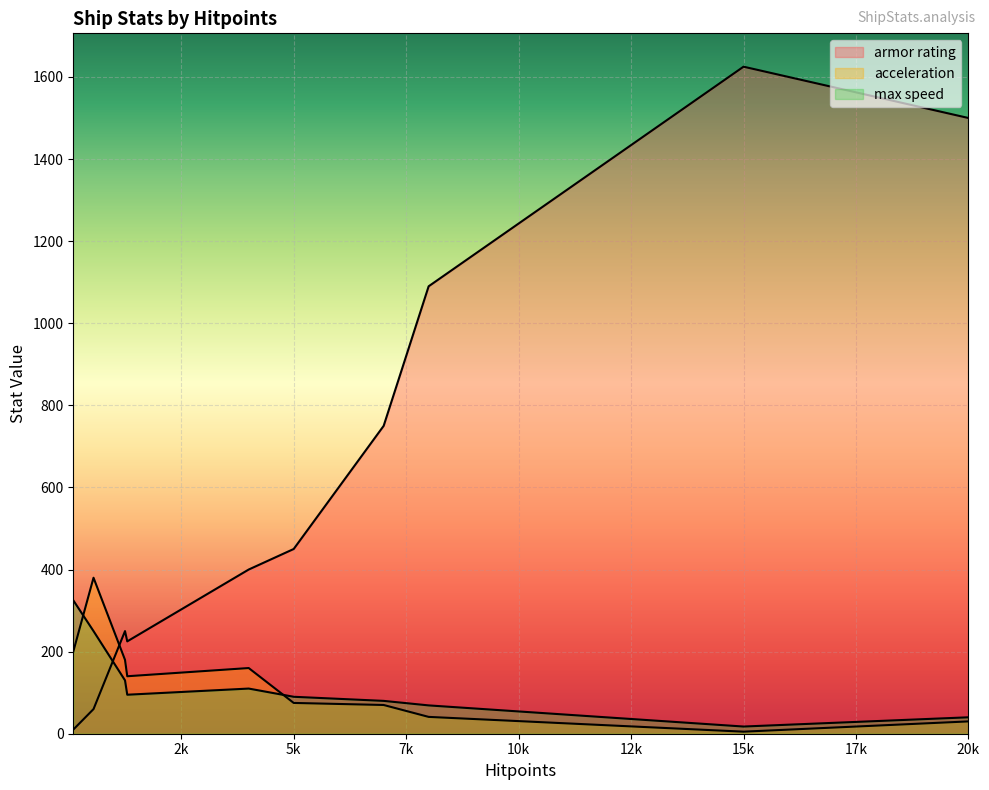

At which category is the sum across all series the highest?

15000